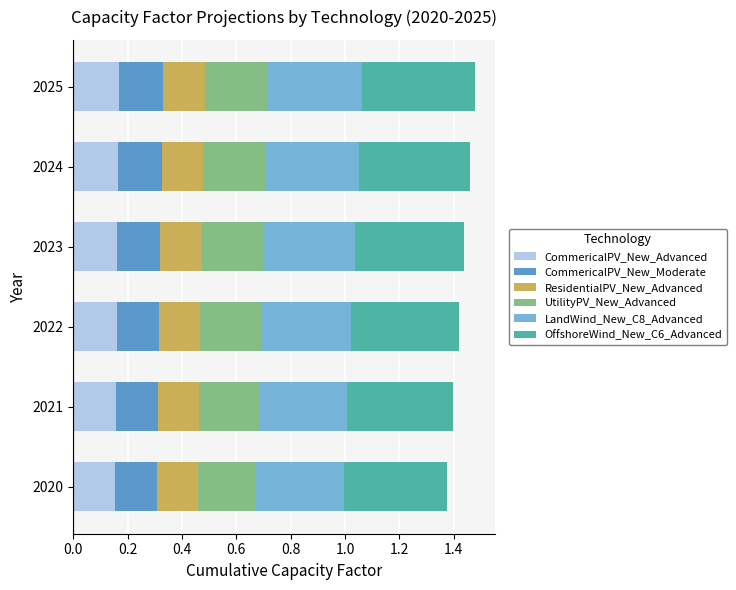

What is the total value across all series at 2024?

1.5